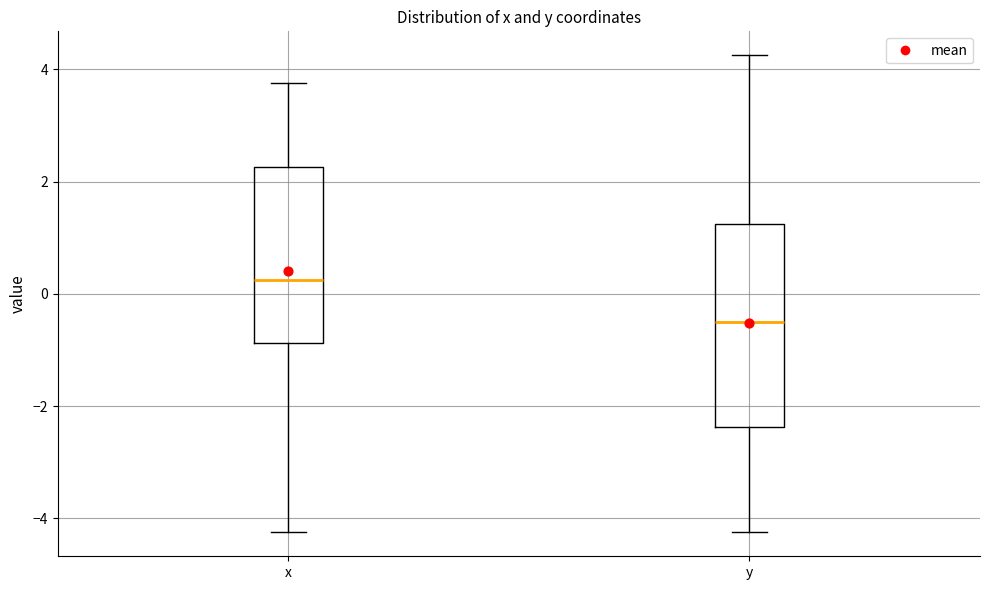

Reading left to right, read every box against the y-axis: the position of its median line, the range the box covers, and the ends of its whiskers. The values are not printed on the chart, so give them approximately, as read against the axis.

x: median 0.2, box -0.8 to 2.2, whiskers -4.2 to 3.8
y: median -0.4, box -2.4 to 1.2, whiskers -4.2 to 4.2